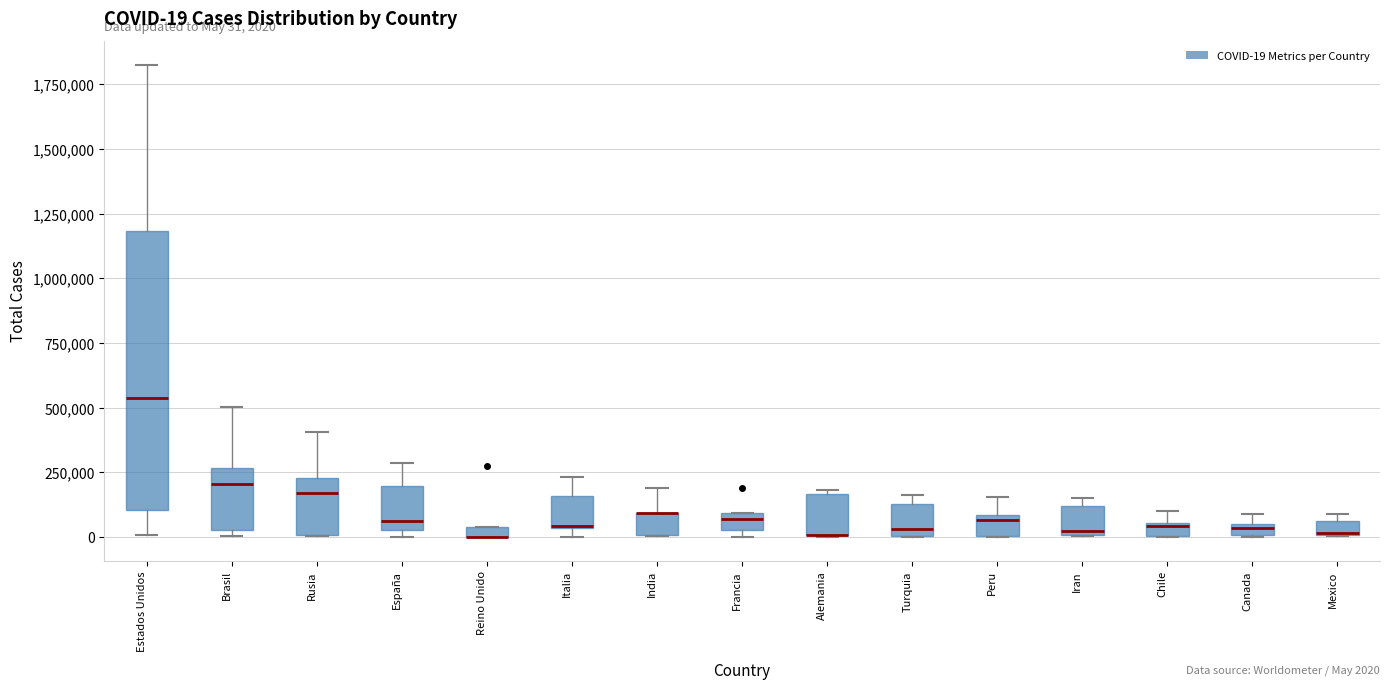

Comparing the boxes themselves (not the whiskers), which one is the tallest?

Estados Unidos